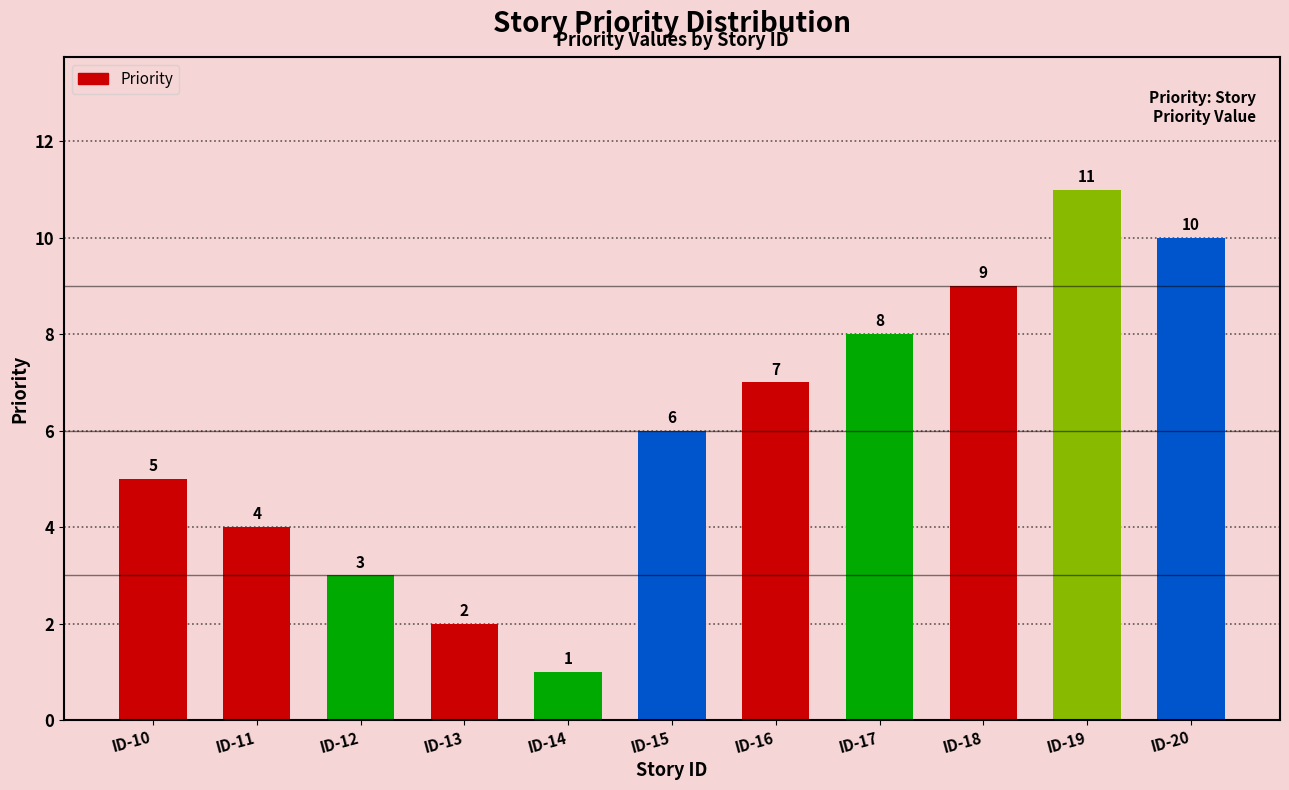

How many series are shown in this chart?

1